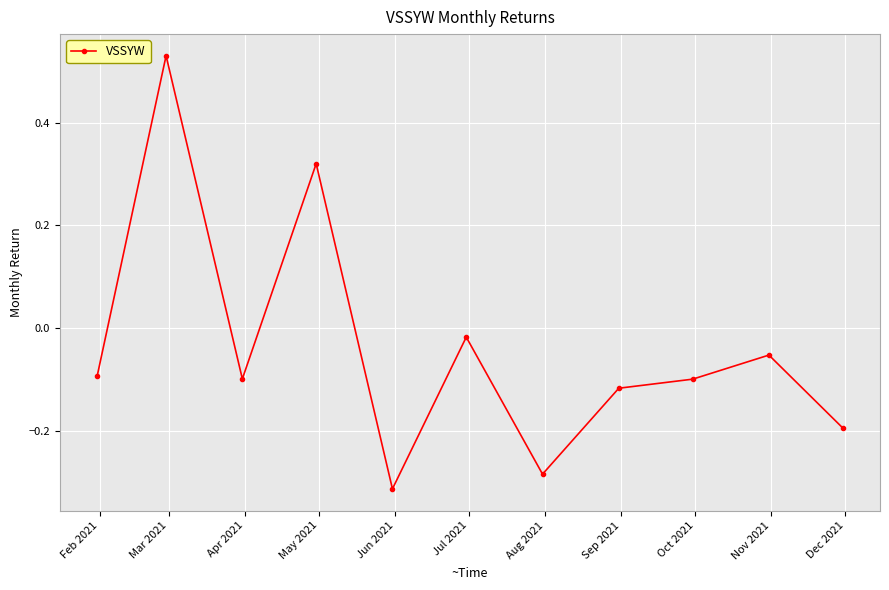

What is the difference between the second highest and second lowest values?

0.6